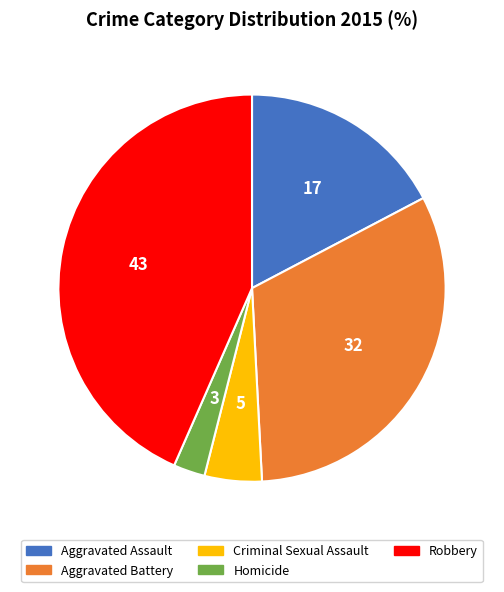

Combined, do Aggravated Assault and Aggravated Battery account for over 50%?

No